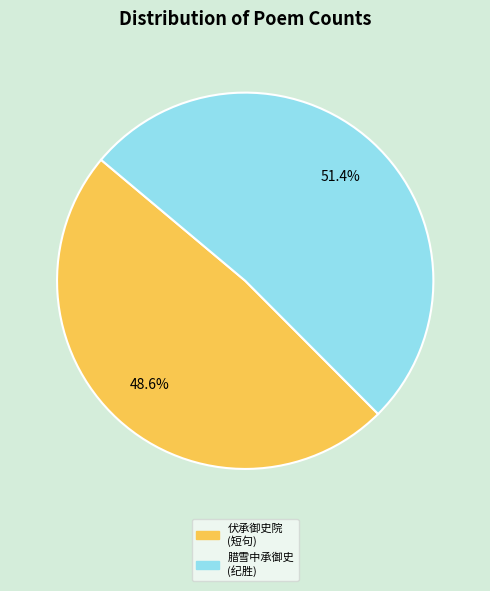

Is 腊雪中承御史 (纪胜) the majority of the pie?

Yes